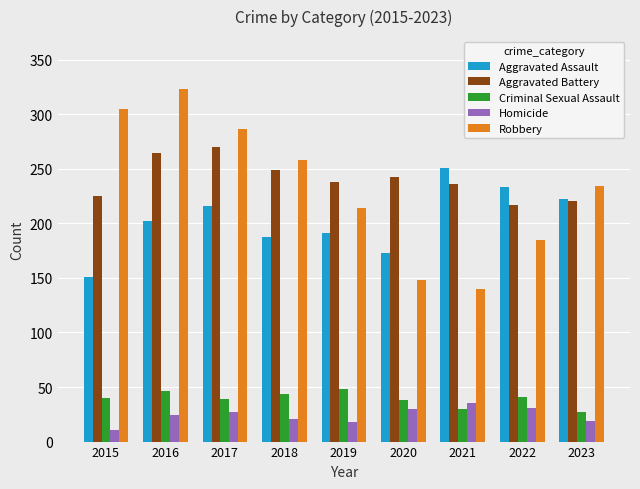

Which label corresponds to the largest value in the chart?

2016